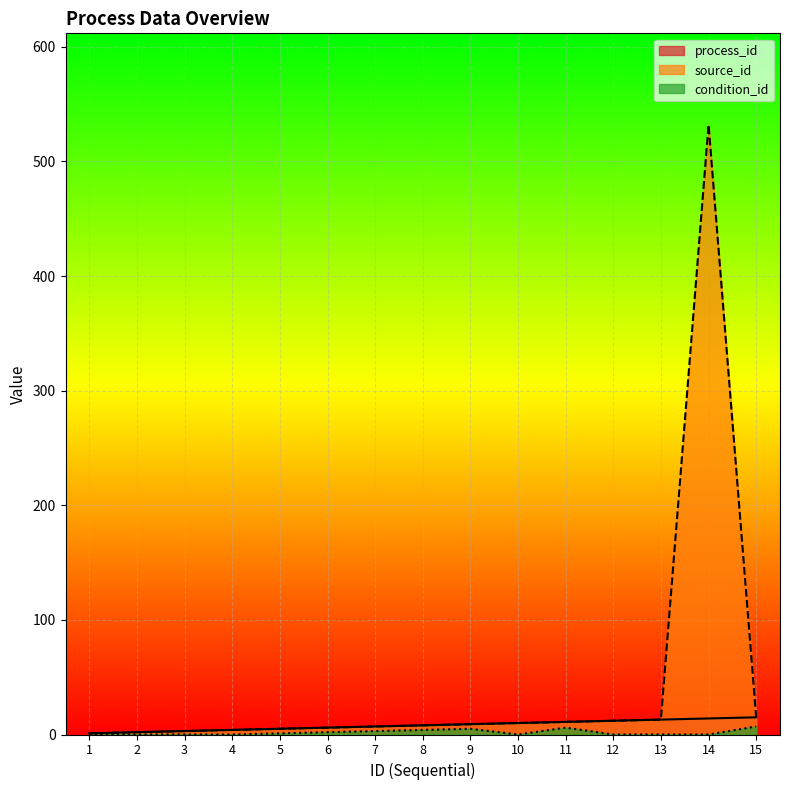

Which series changed the most between 3 and 5?

process_id